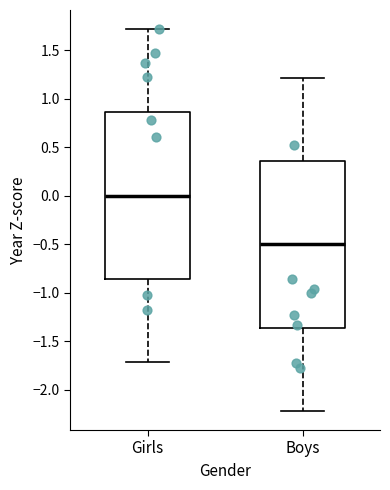

Reading left to right, read every box against the y-axis: the position of its median line, the range the box covers, and the ends of its whiskers. The values are not printed on the chart, so give them approximately, as read against the axis.

Girls: median 0.00, box -0.85 to 0.85, whiskers -1.70 to 1.70
Boys: median -0.50, box -1.35 to 0.35, whiskers -2.20 to 1.20